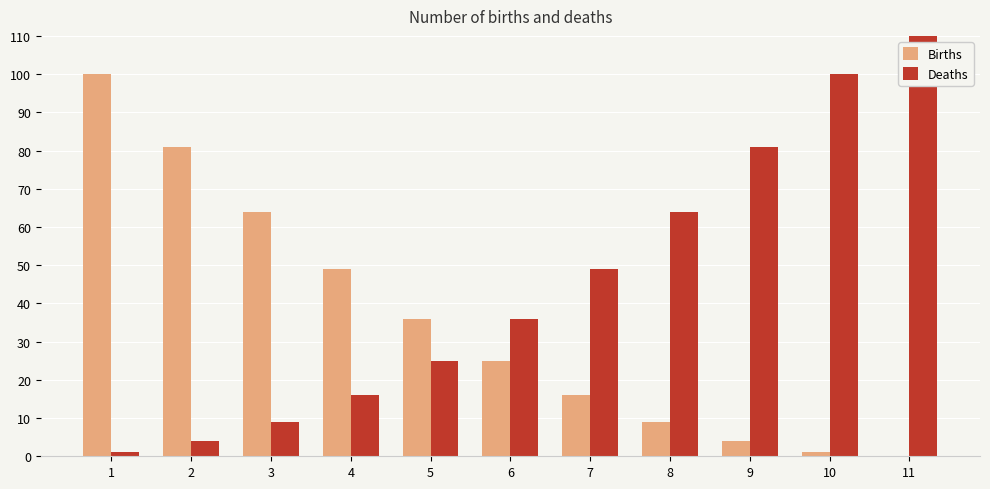

What is the maximum value for Deaths?

770